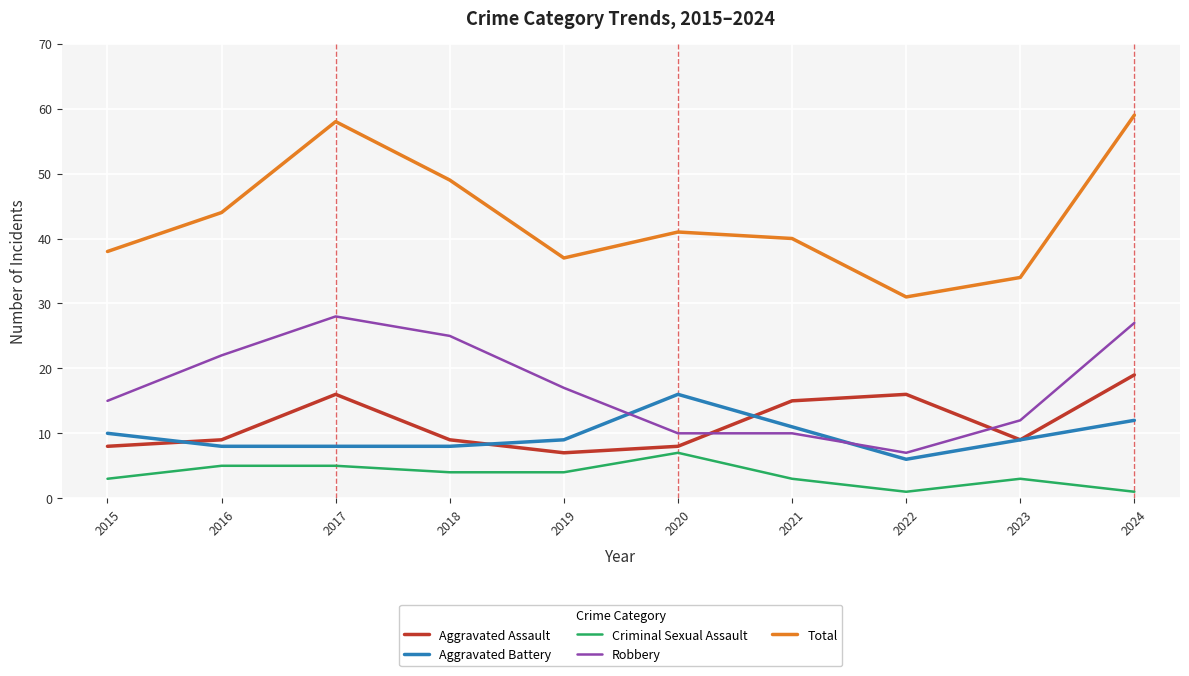

Rank the series by their maximum value, from highest to lowest.

Total, Robbery, Aggravated Assault, Aggravated Battery, Criminal Sexual Assault